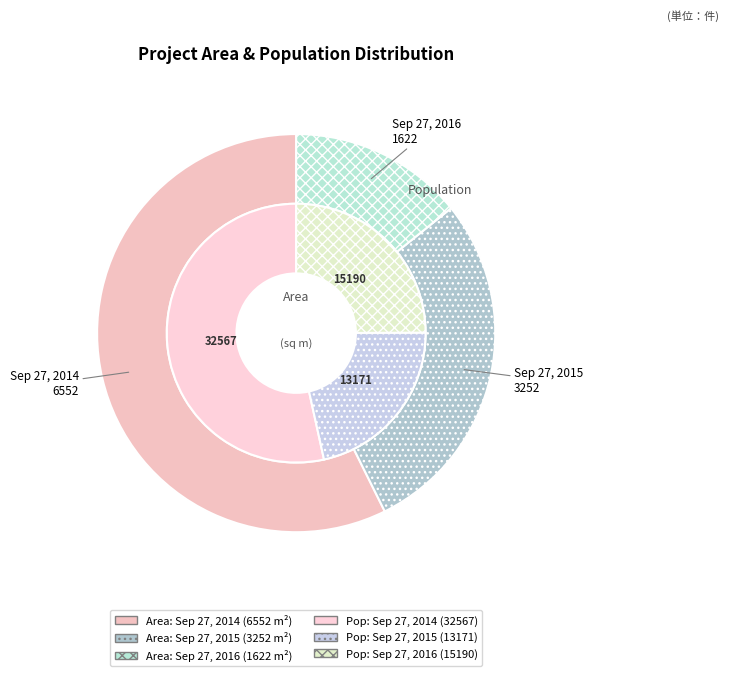

The Sep 27, 2015 slice represents 34% of the pie. True or false?

False